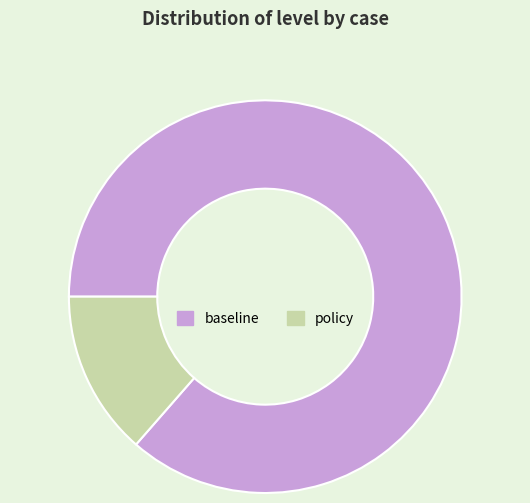

Rank the categories by value from lowest to highest.

policy, baseline